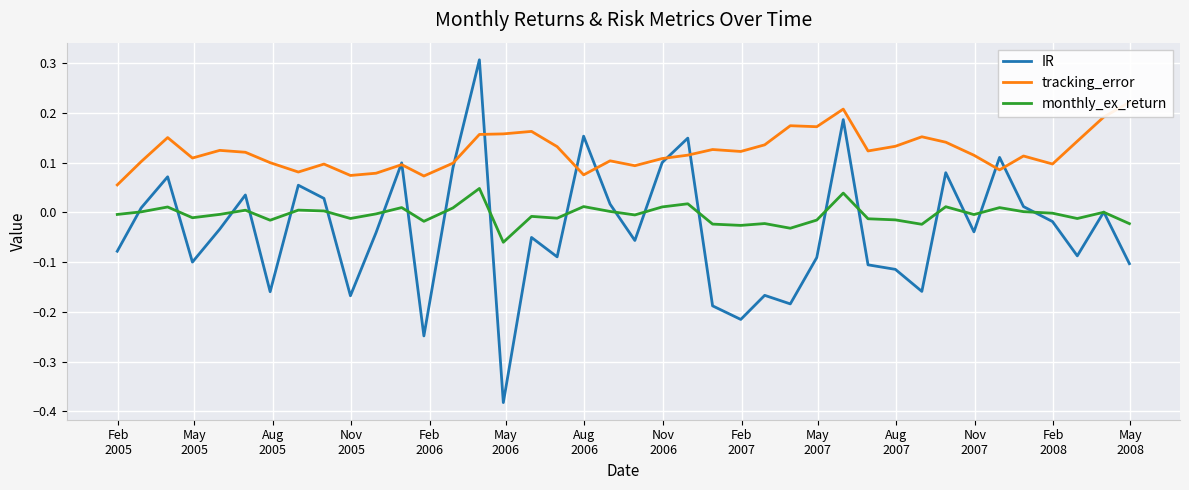

Reading left to right, list all the values displayed in this chart.

IR: -0.1	0.0	0.1	-0.1	-0.0	0.0	-0.2	0.1	0.0	-0.2	-0.0	0.1	-0.2	0.1	0.3	-0.4	-0.1	-0.1	0.2	0.0	-0.1	0.1	0.1	-0.2	-0.2	-0.2	-0.2	-0.1	0.2	-0.1	-0.1	-0.2	0.1	-0.0	0.1	0.0	-0.0	-0.1	0.0	-0.1
tracking_error: 0.1	0.1	0.2	0.1	0.1	0.1	0.1	0.1	0.1	0.1	0.1	0.1	0.1	0.1	0.2	0.2	0.2	0.1	0.1	0.1	0.1	0.1	0.1	0.1	0.1	0.1	0.2	0.2	0.2	0.1	0.1	0.2	0.1	0.1	0.1	0.1	0.1	0.1	0.2	0.2
monthly_ex_return: -0.0	0.0	0.0	-0.0	-0.0	0.0	-0.0	0.0	0.0	-0.0	-0.0	0.0	-0.0	0.0	0.0	-0.1	-0.0	-0.0	0.0	0.0	-0.0	0.0	0.0	-0.0	-0.0	-0.0	-0.0	-0.0	0.0	-0.0	-0.0	-0.0	0.0	-0.0	0.0	0.0	-0.0	-0.0	0.0	-0.0